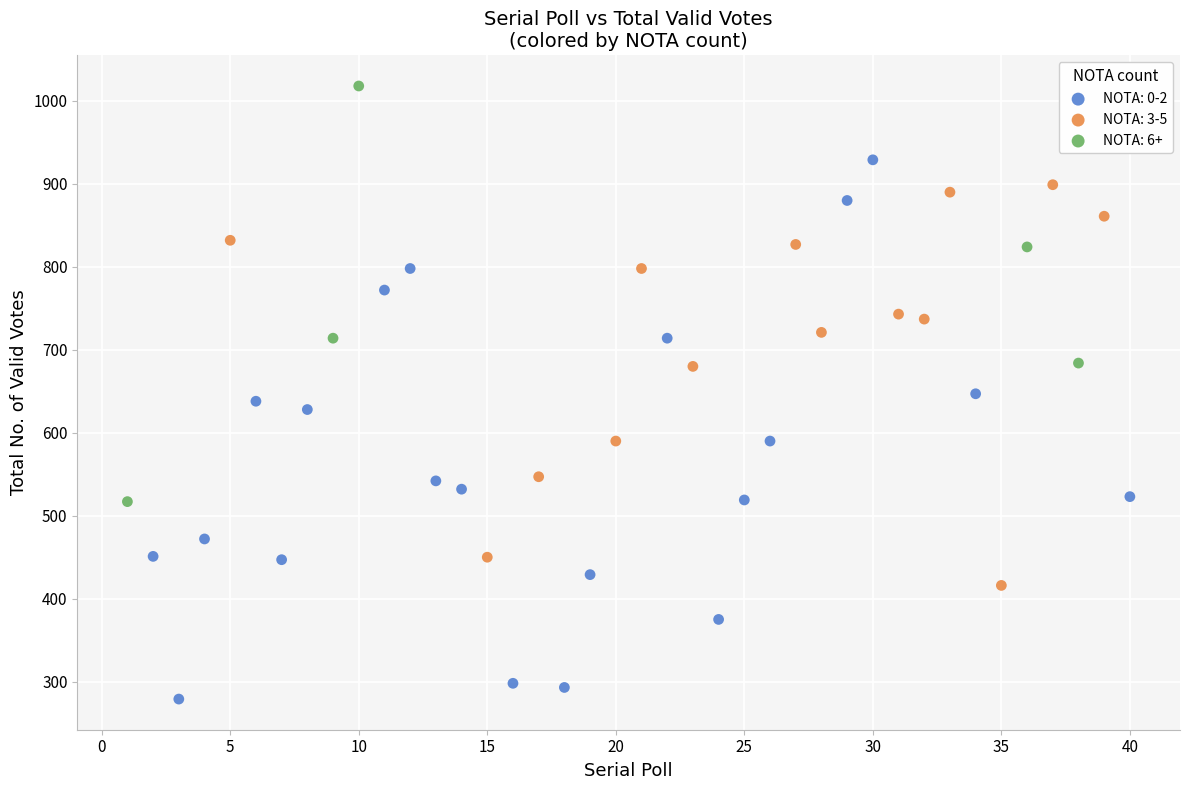

Which series contains the highest Y value?

NOTA: 6+